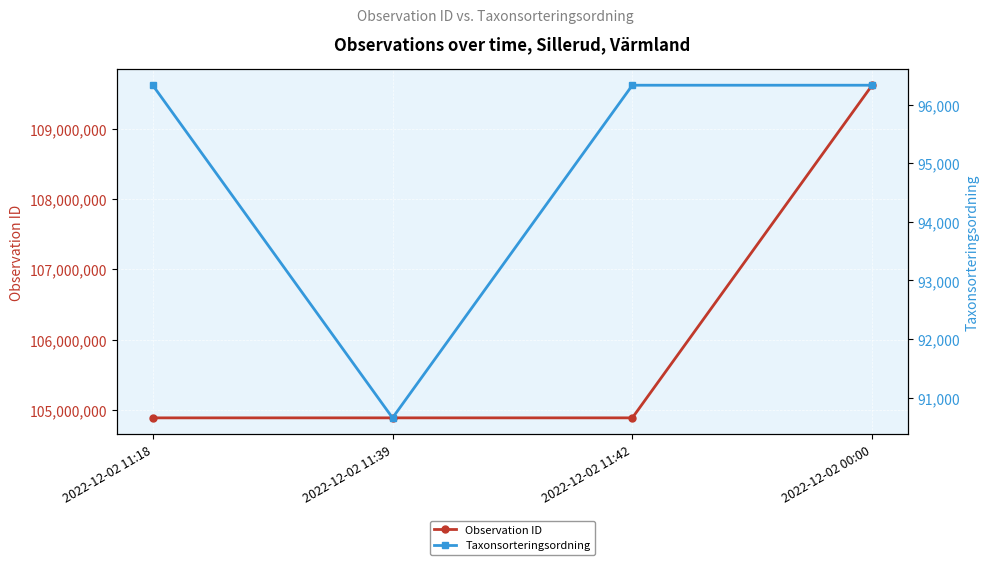

True or false: Taxonsorteringsordning and Observation ID intersect in this chart.

False